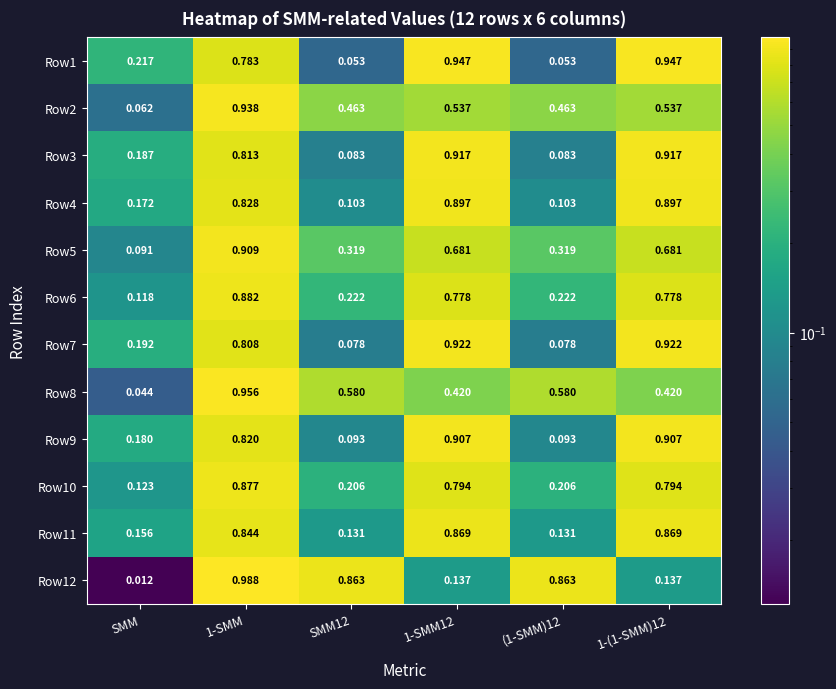

At which label is Row6 closest to 0?

SMM